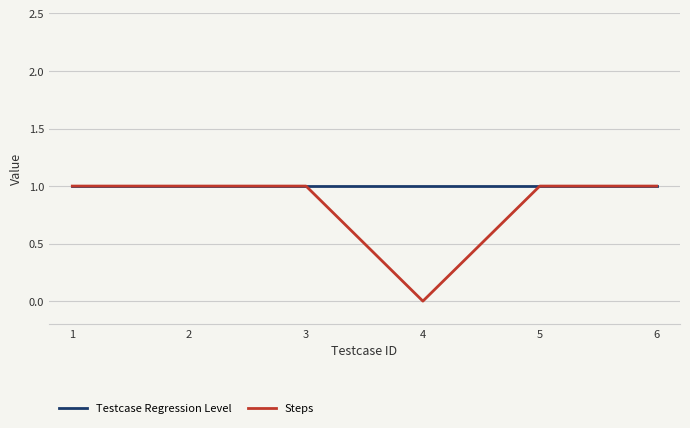

What are all the series names shown in the legend?

Testcase Regression Level, Steps